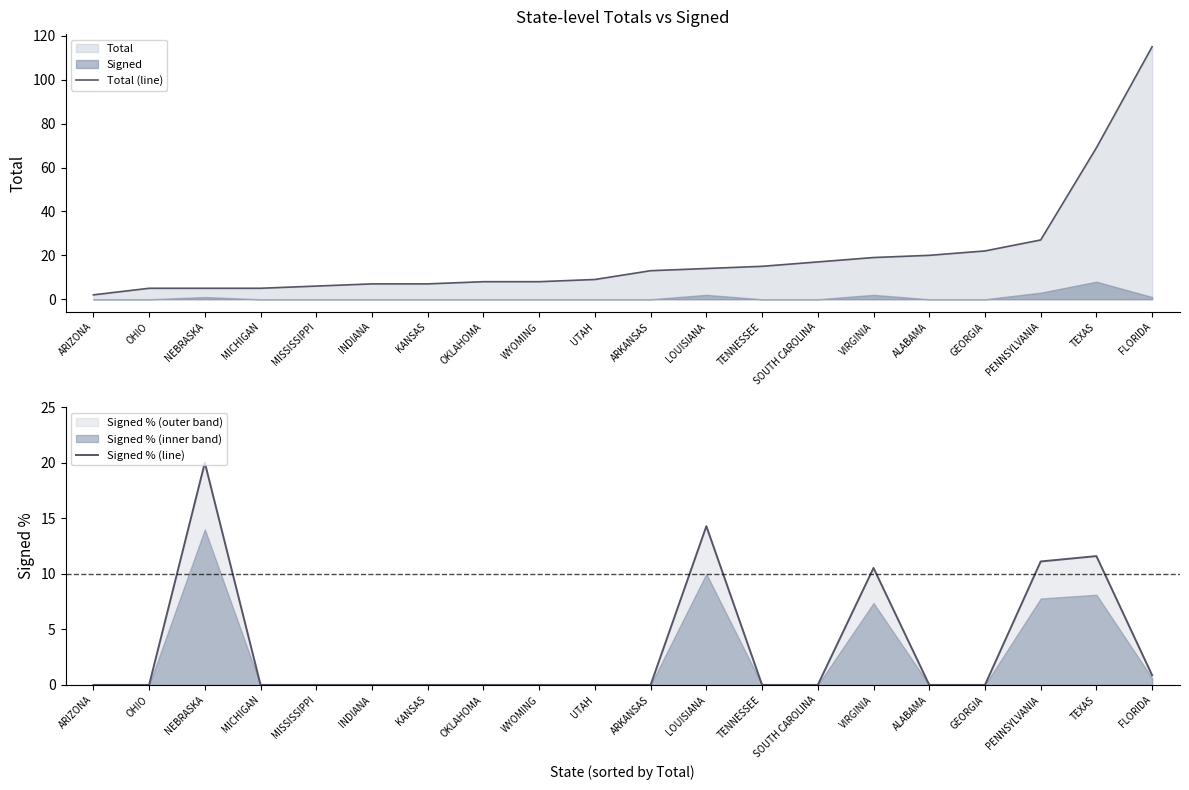

At which category does the chart reach its peak across all series?

FLORIDA